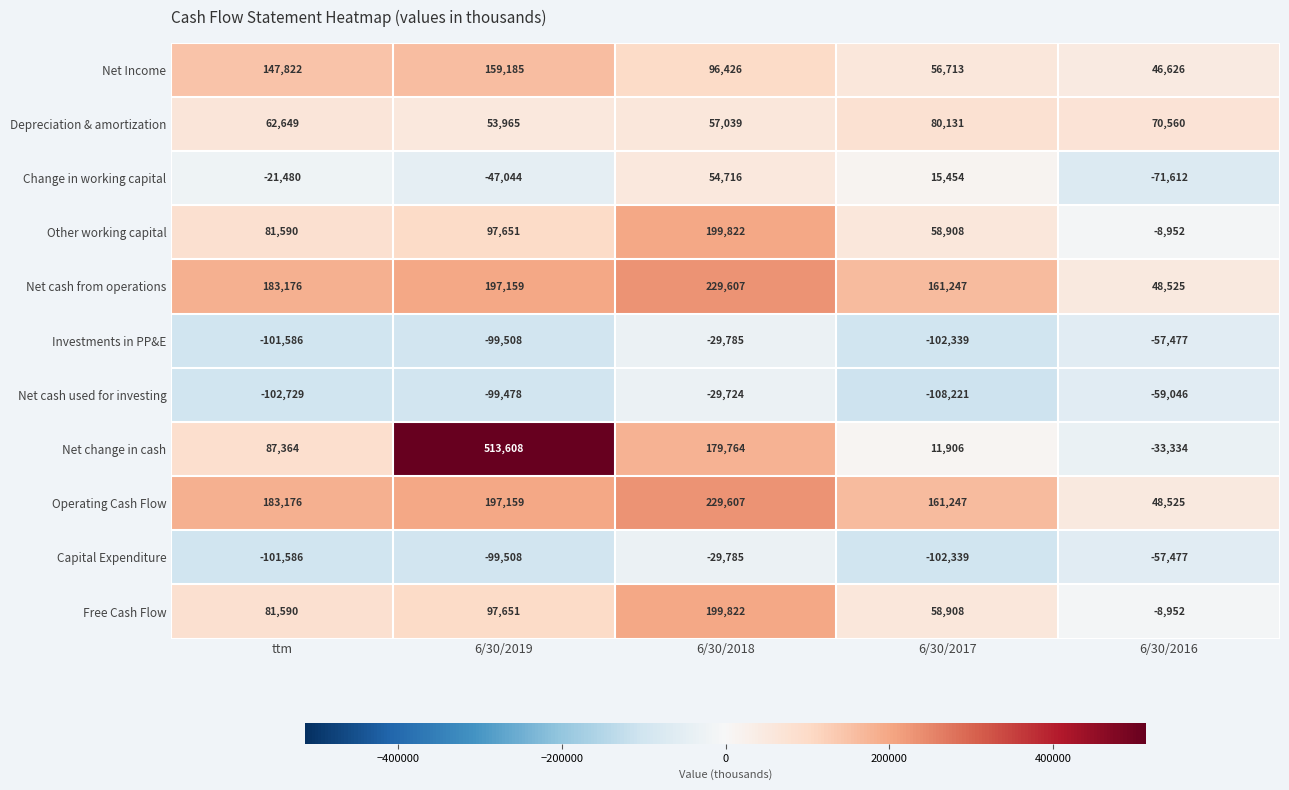

What is the maximum value shown in the chart?

513608